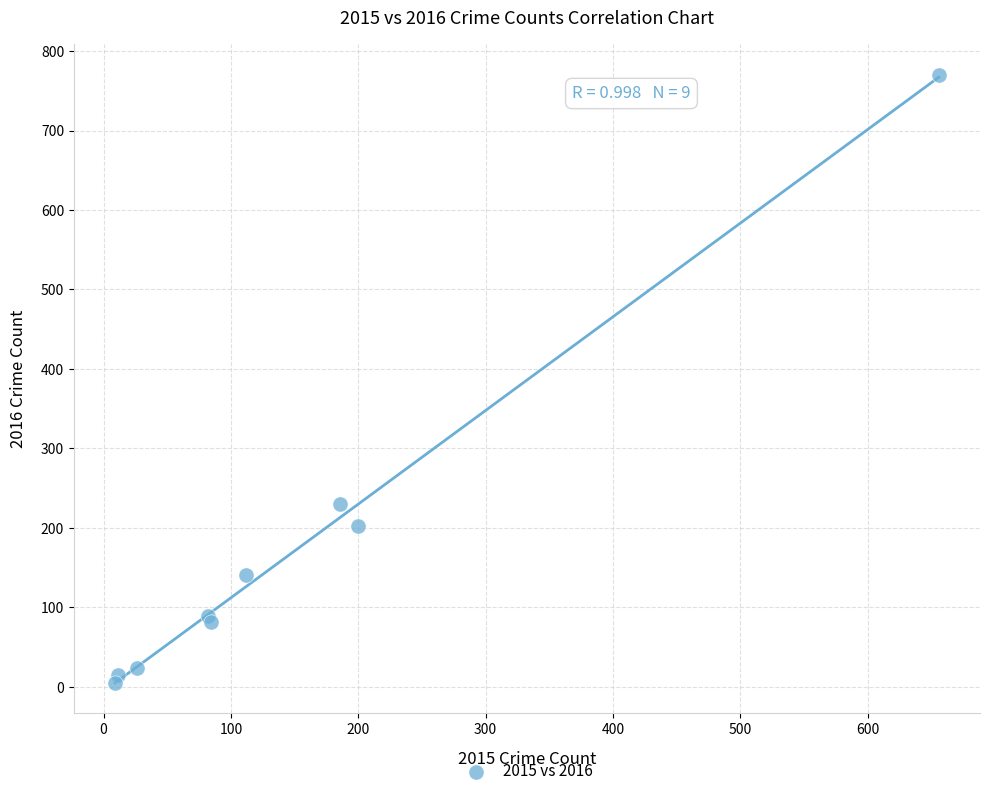

What Y value in the scatter plot is closest to 387?

230